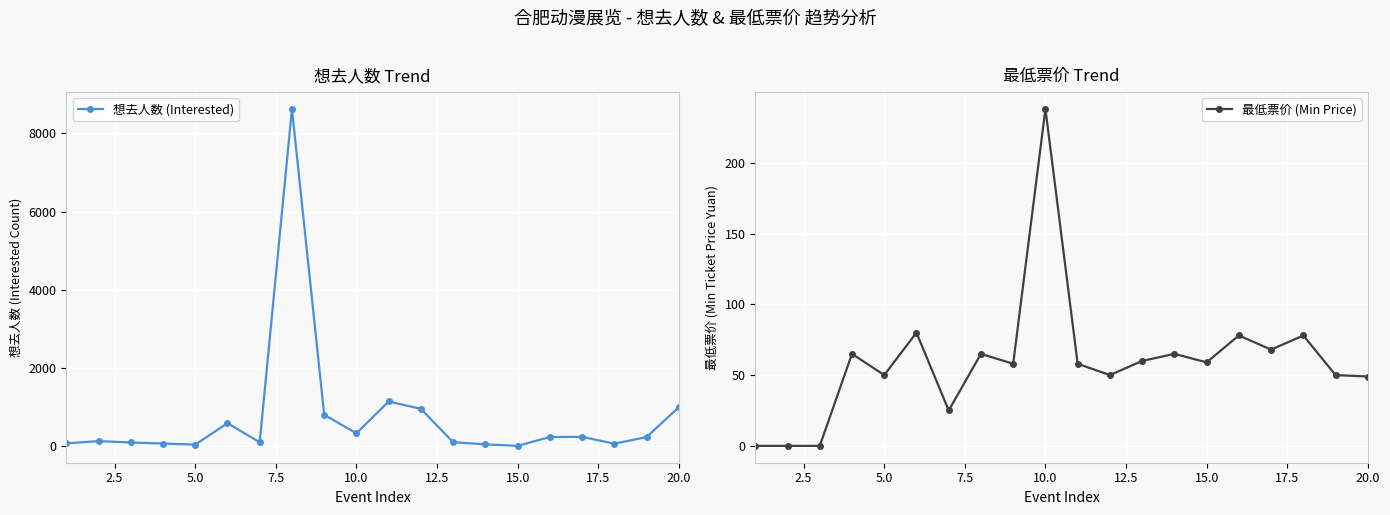

How many distinct data groups are displayed?

2